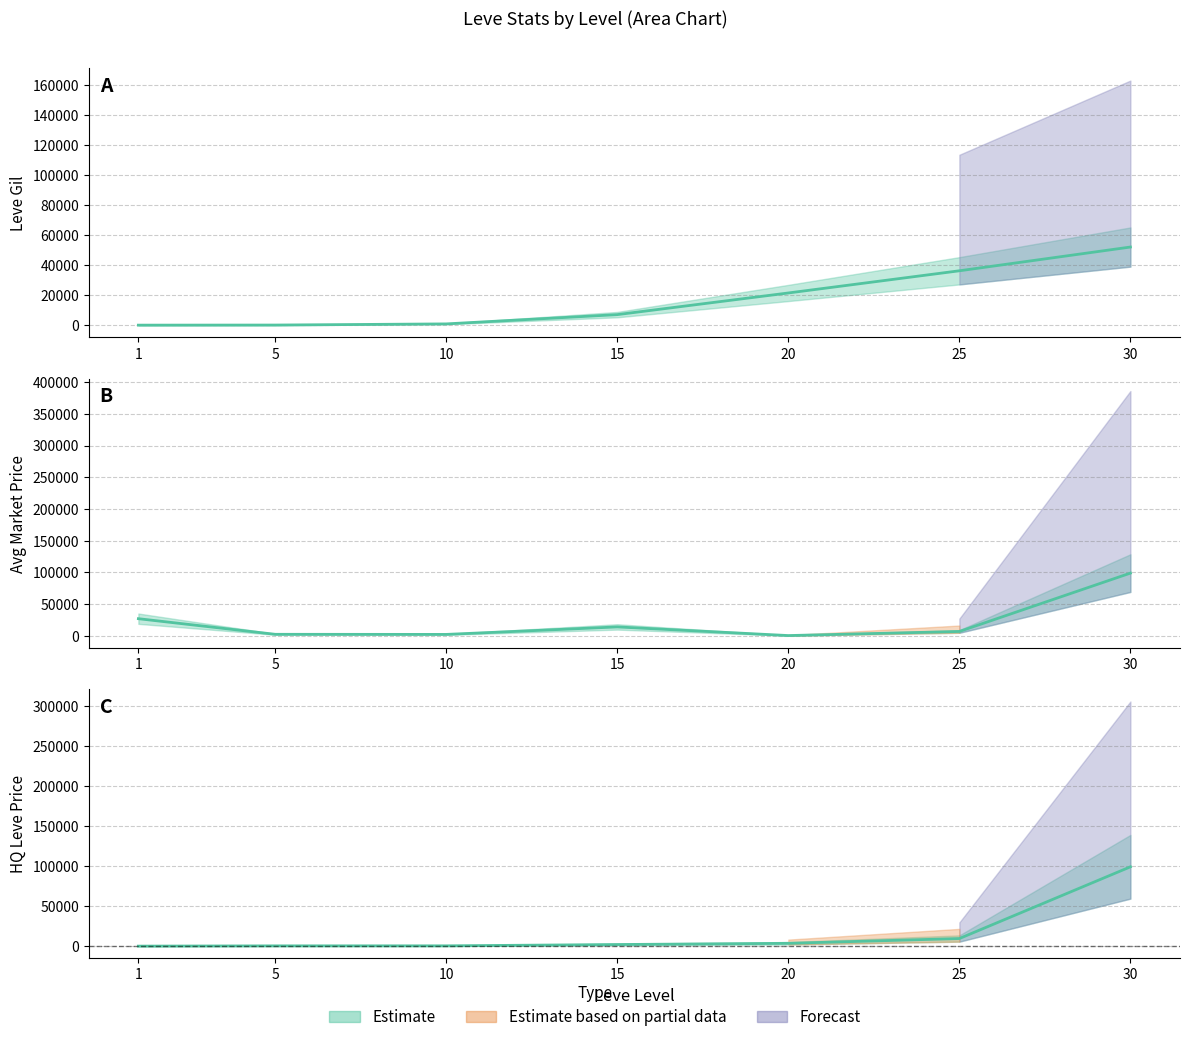

Reading left to right, what are all the values shown in this chart?

Leve Gil: 1=160	5=220	10=990	15=7170	20=21600	25=36390	30=52220
currentAveragePrice: 1=27128	5=2507	10=2342	15=14149	20=521	25=6985	30=98995
LevePriceHQ: 1=0	5=325	10=361	15=2000	20=3500	25=9464	30=98995